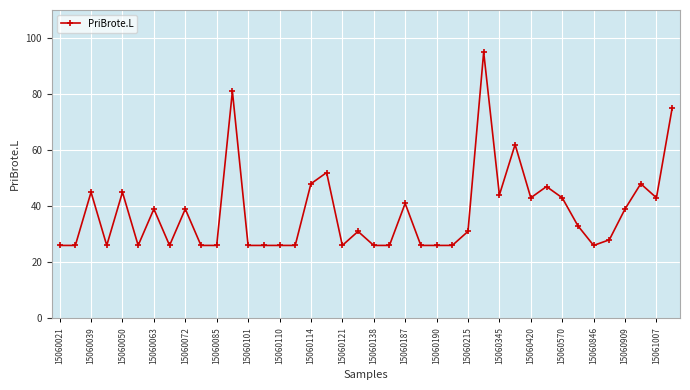

What is the average value?

38